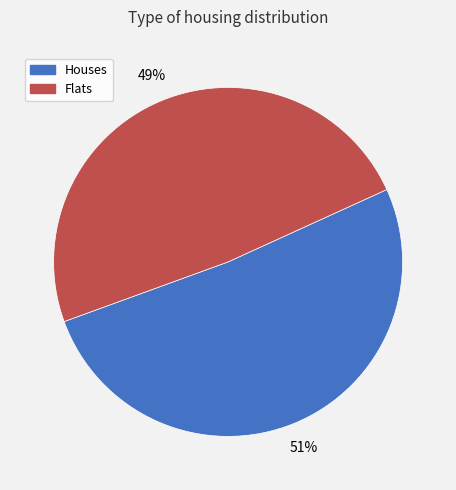

Count the number of slices in the pie.

2